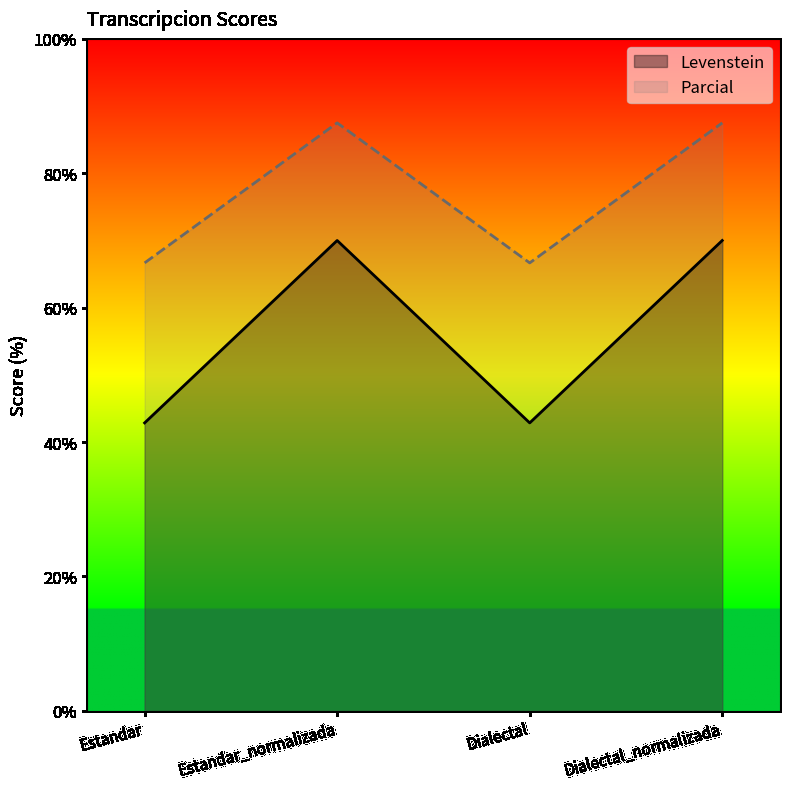

Which series has the widest spread of values?

Levenstein